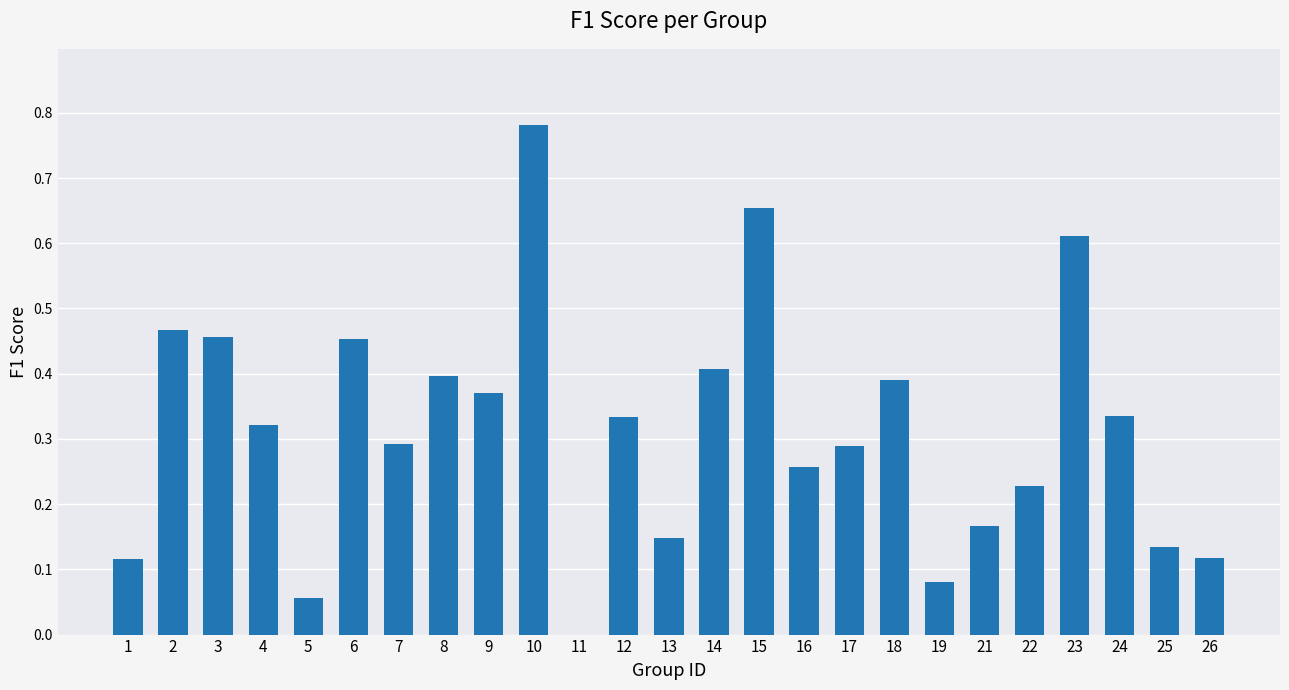

What is the sum of all values?

7.9